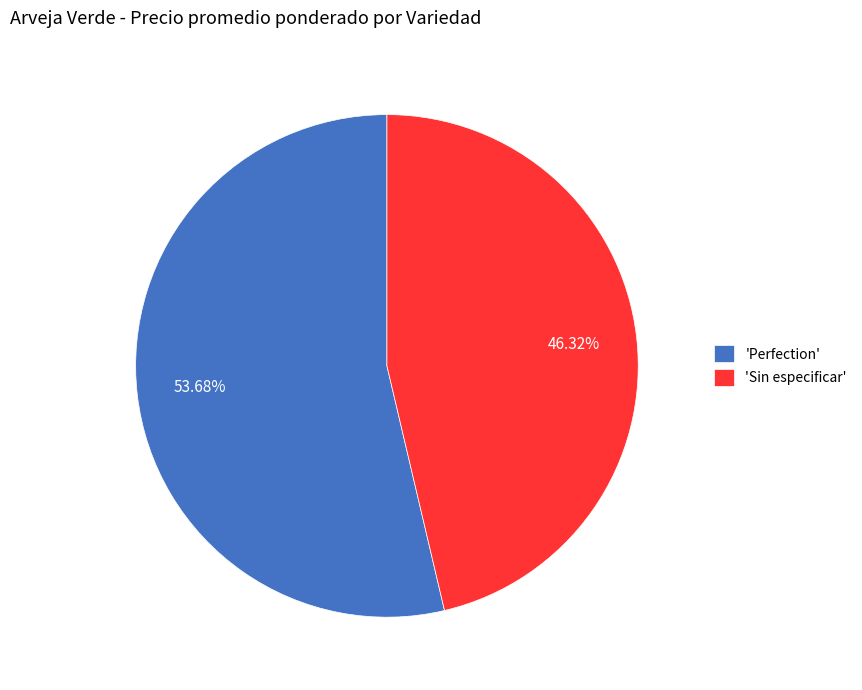

Does any single category account for the majority?

Yes